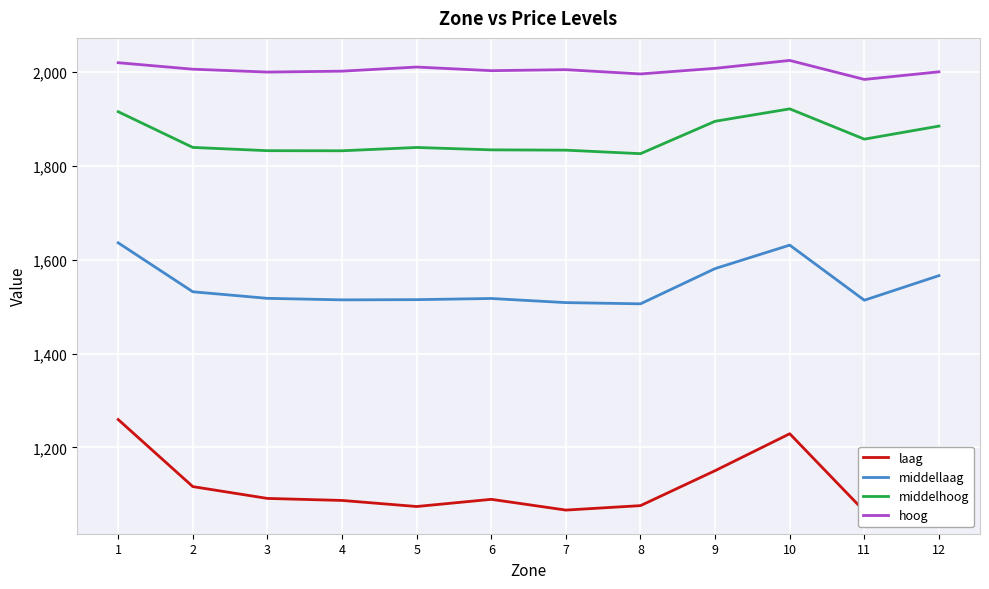

Which has a higher value, 3 or 2?

2